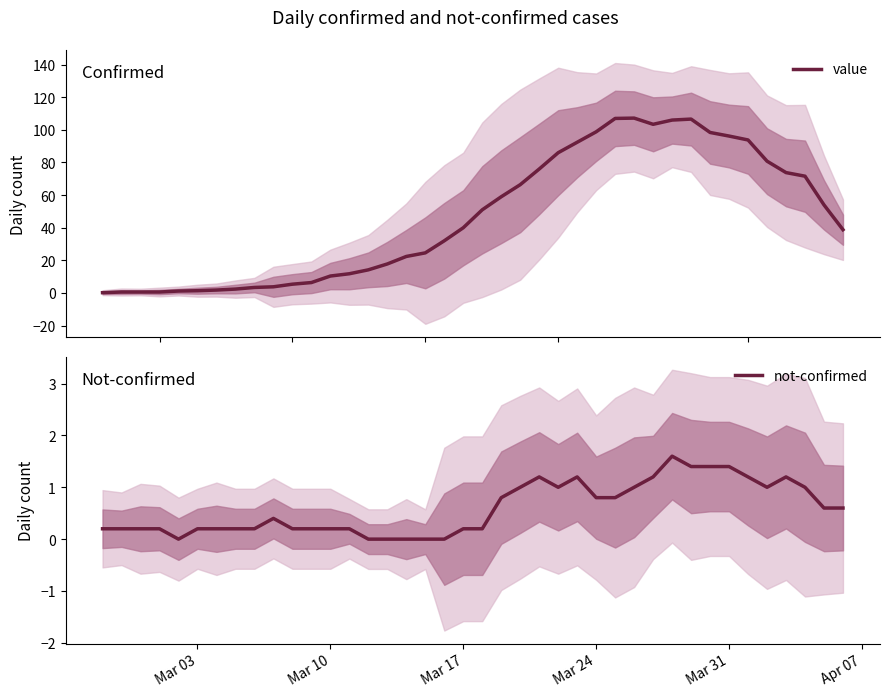

Is this an area chart (filled region under the line)?

No